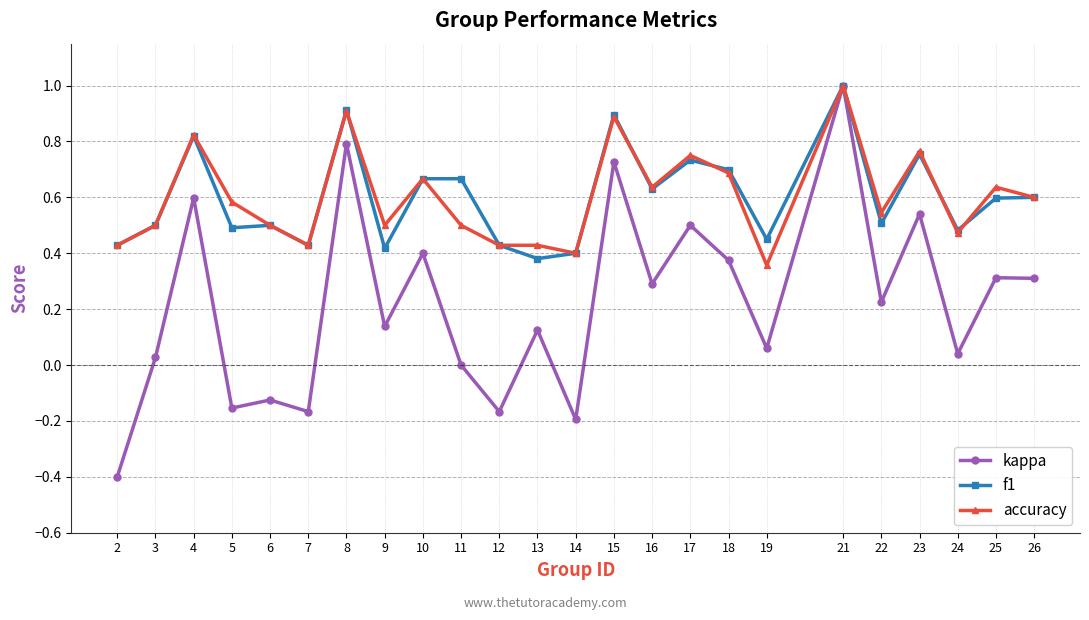

Which series changed the most between 8 and 17?

kappa